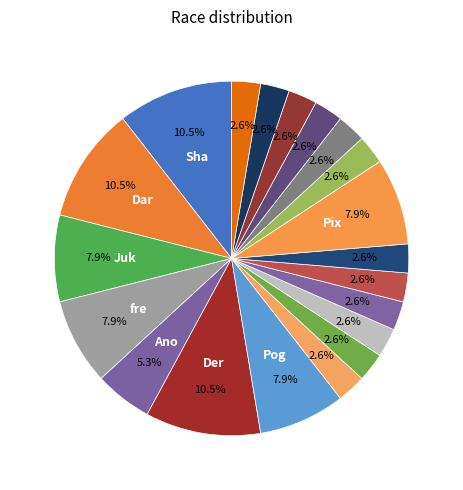

How many slices are in this pie chart?

20